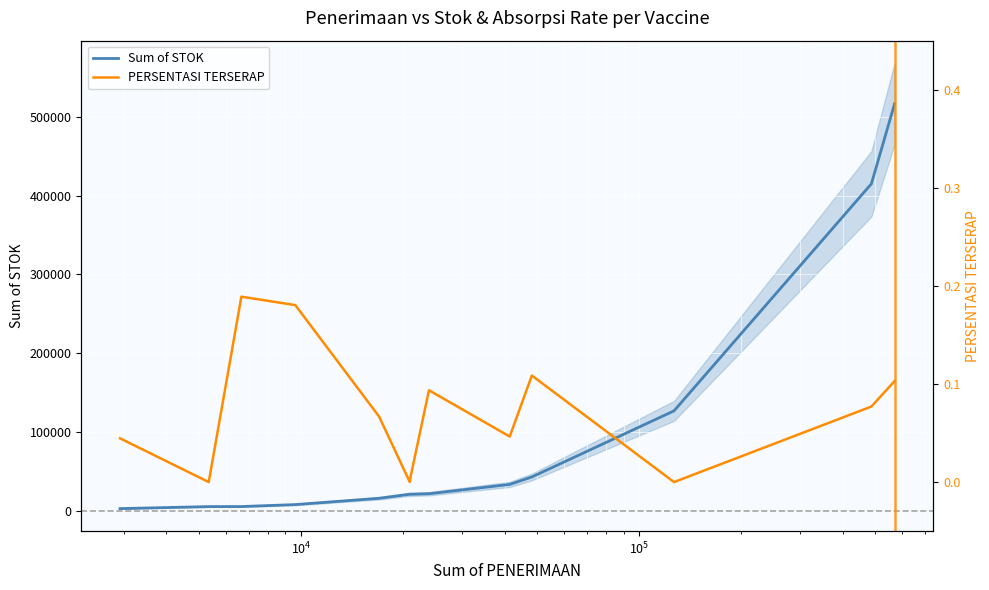

List the series in order of their overall mean, highest first.

Sum of STOK, PERSENTASI TERSERAP